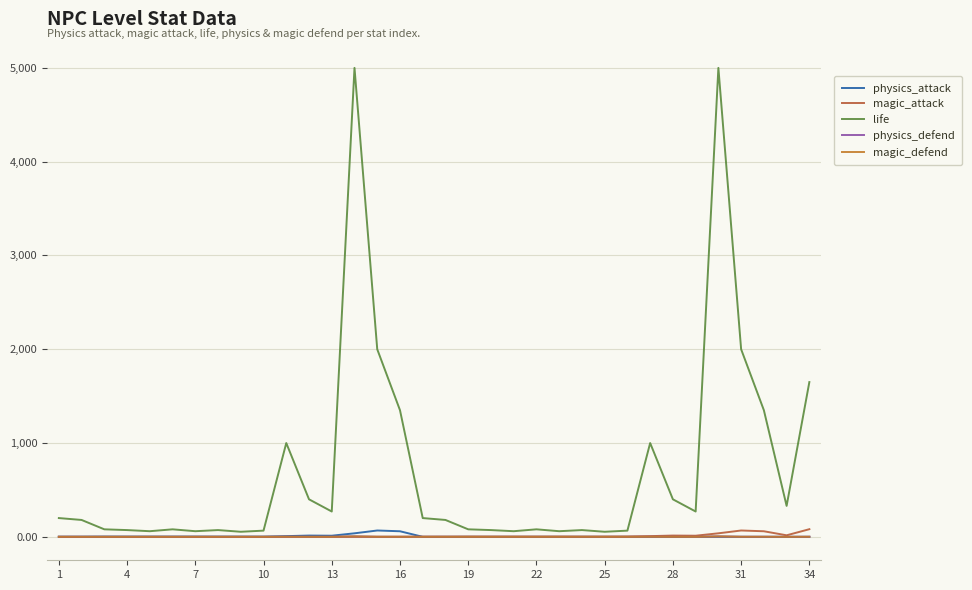

Does the chart have visible grid lines?

Yes